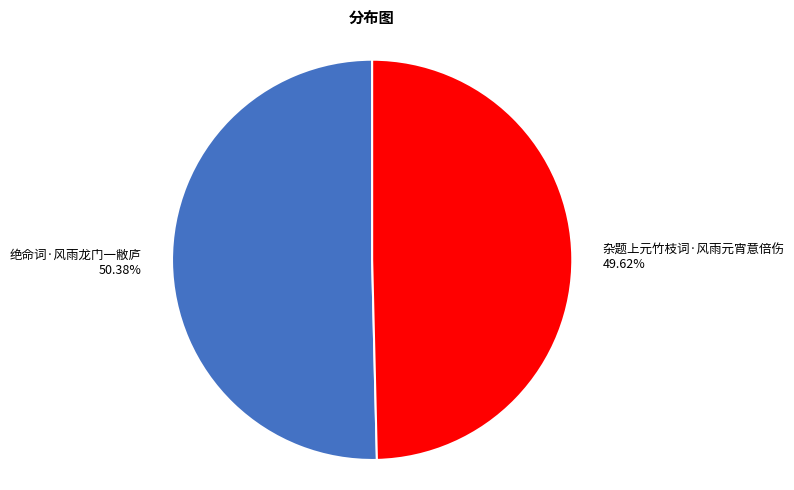

What is the ratio of the value at 杂题上元竹枝词·风雨元宵意倍伤 to the value at 绝命词·风雨龙门一敝庐?

1.0